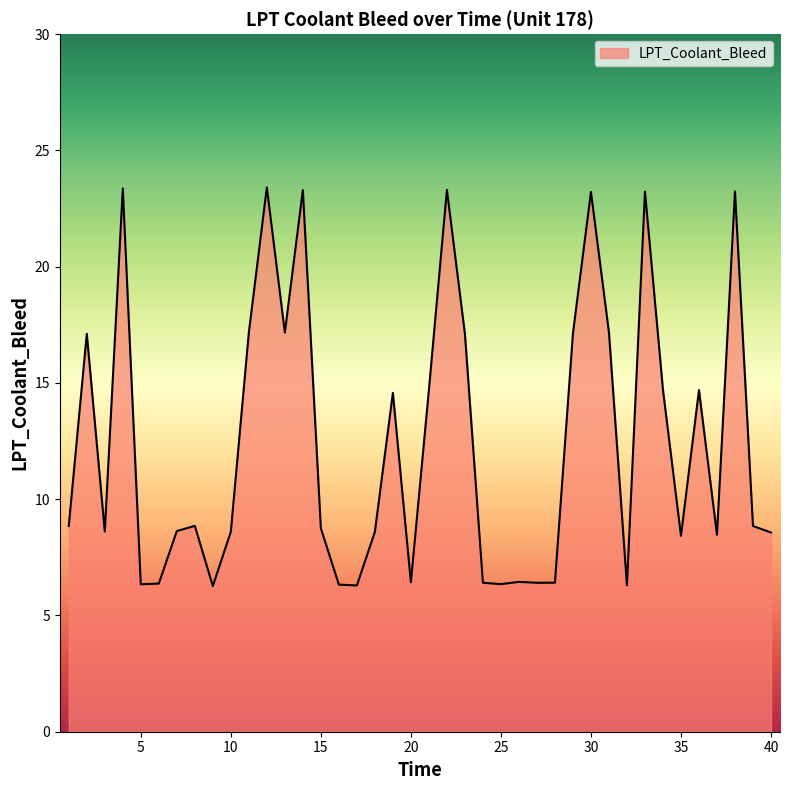

What is the maximum value shown in the chart?

23.4